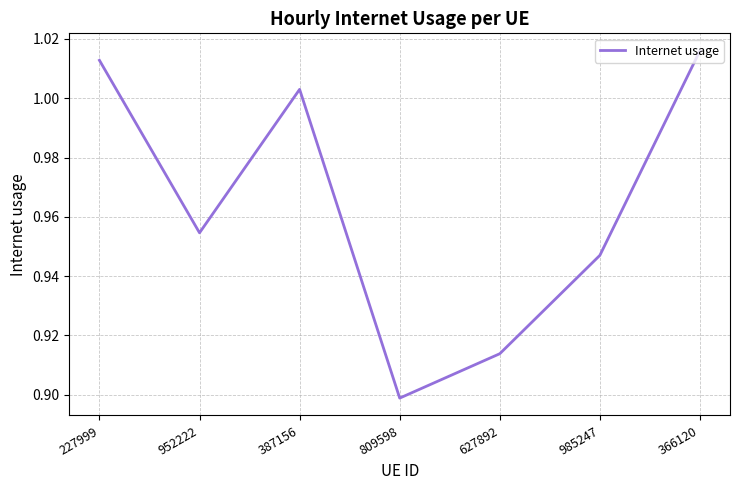

Which has a higher value, 985247 or 227999?

227999